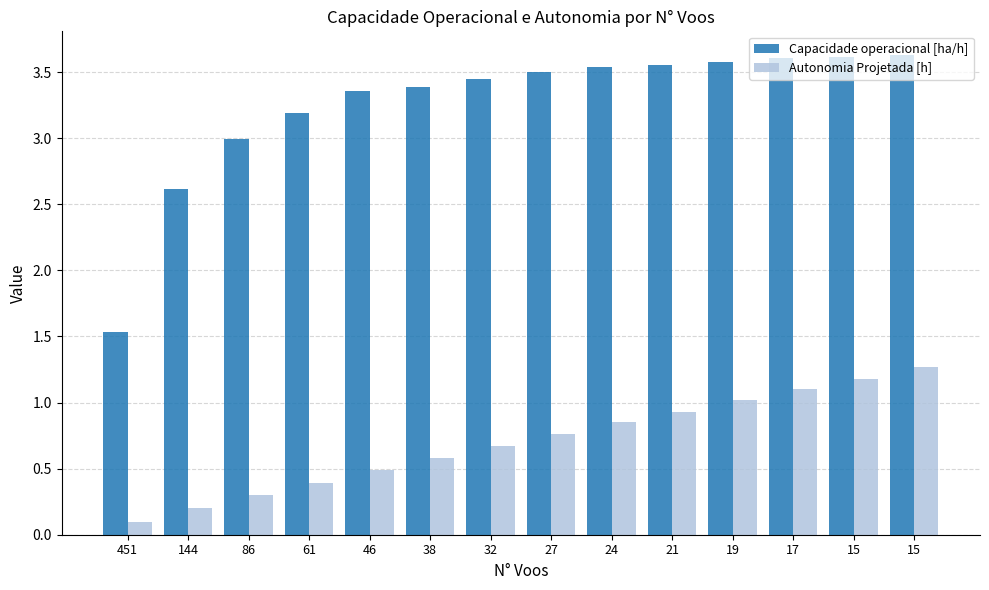

Reading right to left, transcribe all the data shown in this chart.

Capacidade operacional [ha/h]: 3.6	3.6	3.6	3.6	3.6	3.5	3.5	3.5	3.4	3.4	3.2	3.0	2.6	1.5
Autonomia Projetada [h]: 1.3	1.2	1.1	1.0	0.9	0.8	0.8	0.7	0.6	0.5	0.4	0.3	0.2	0.1